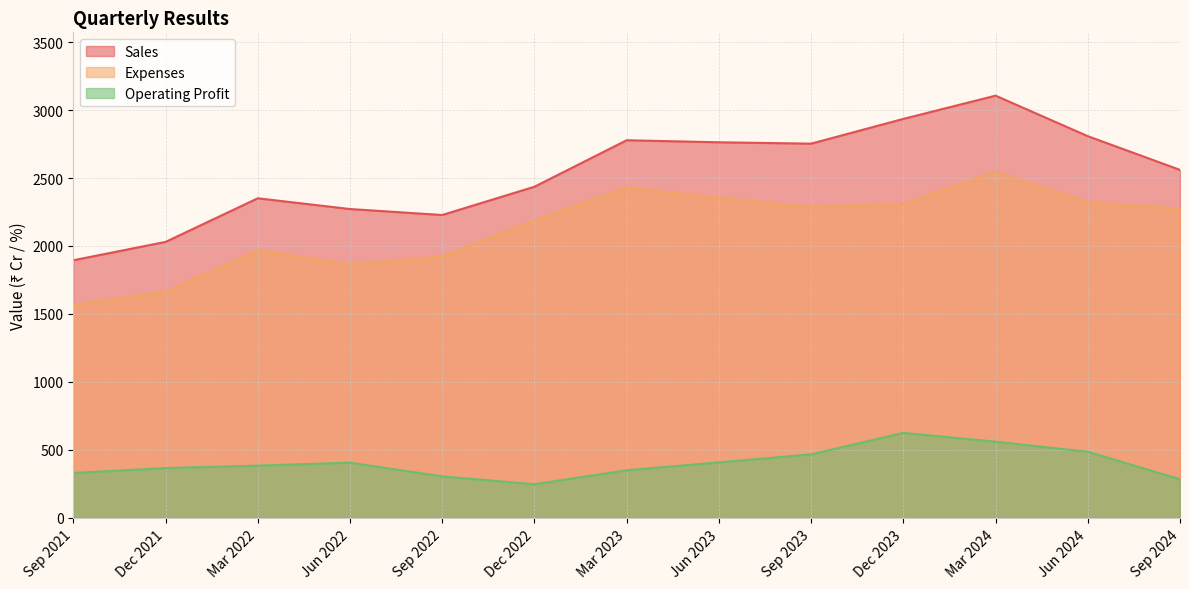

What are all the series names shown in the legend?

Sales, Expenses, Operating Profit